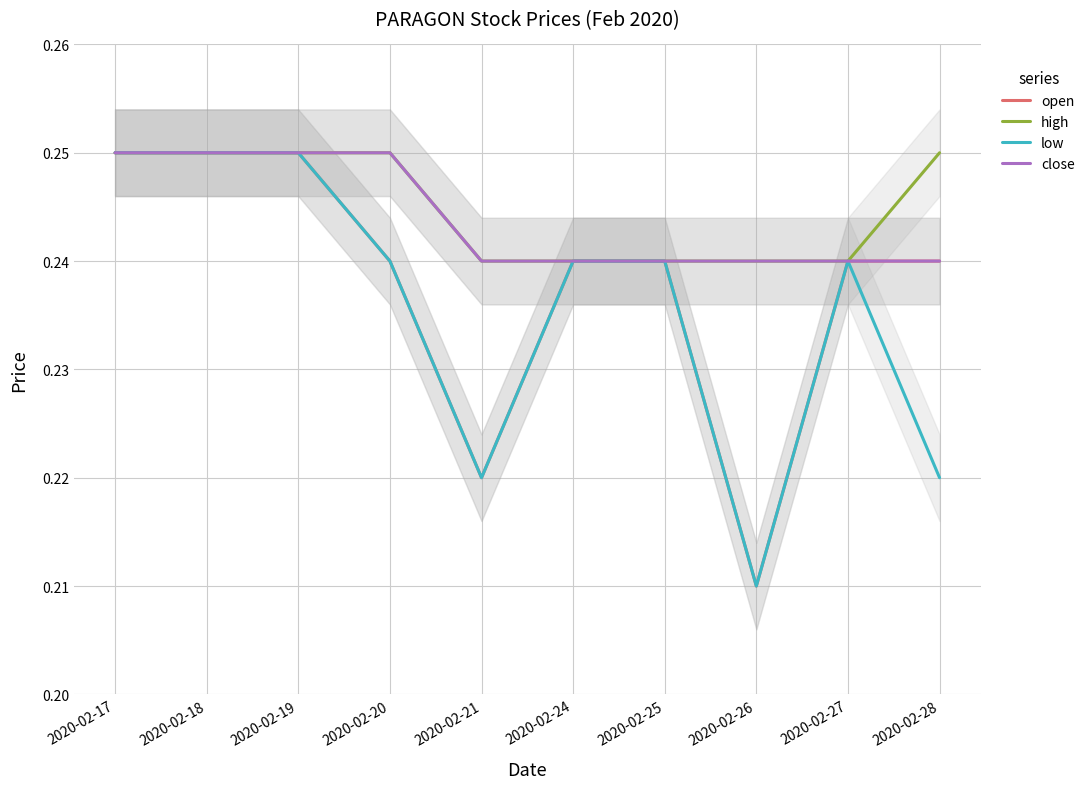

Which category has the lowest value across all series?

2020-02-26